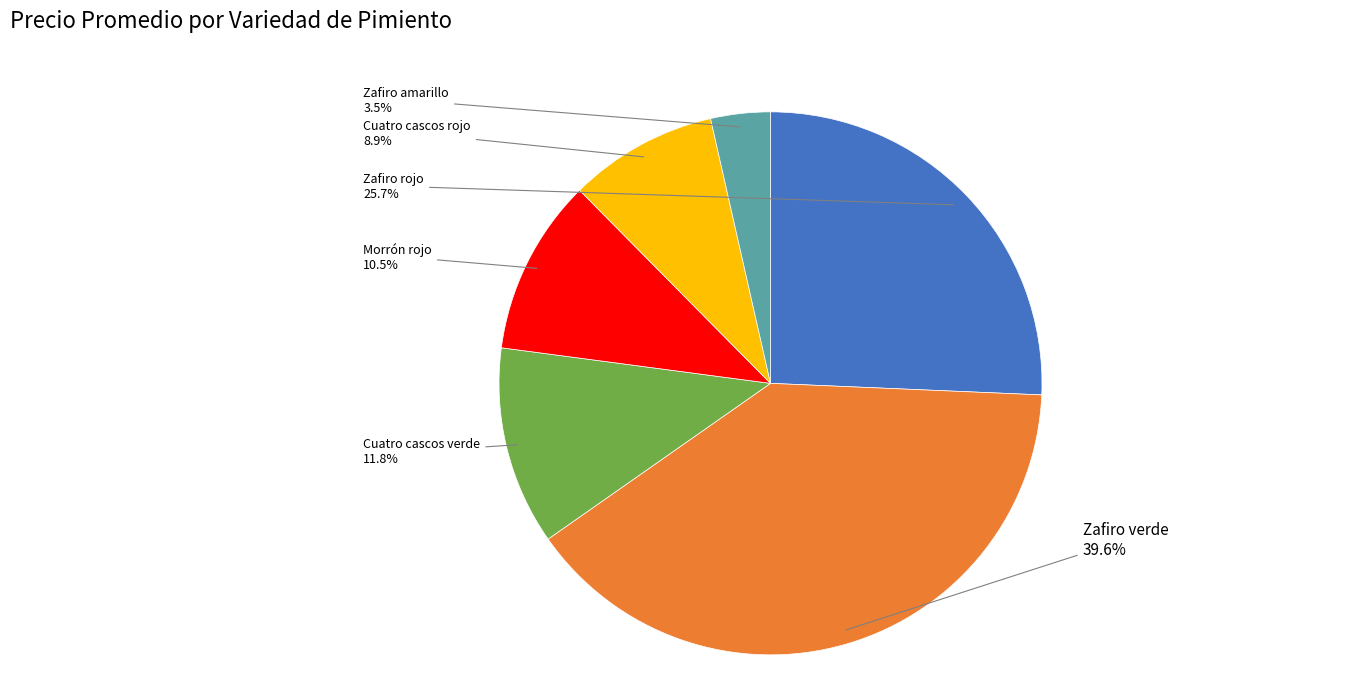

Is there any slice that represents more than half of the pie?

No